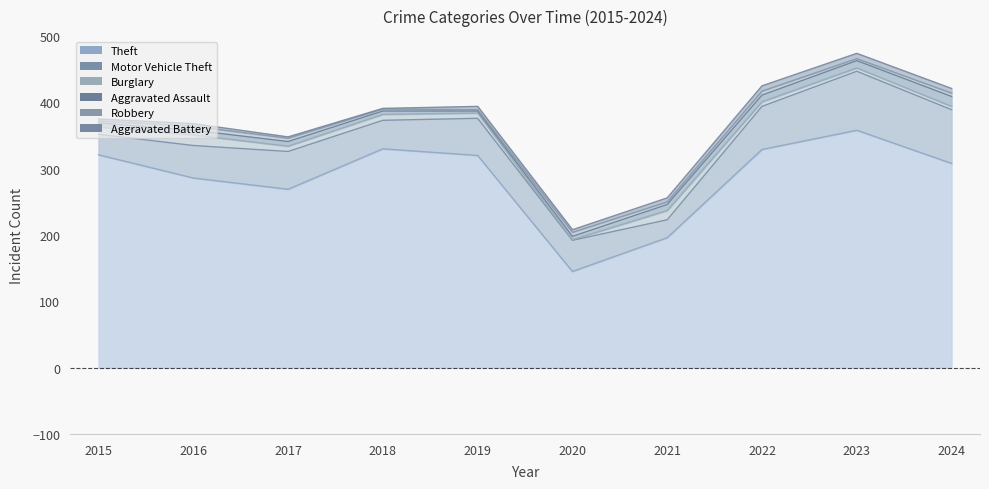

Where does the Motor Vehicle Theft series first go above 56?

2017